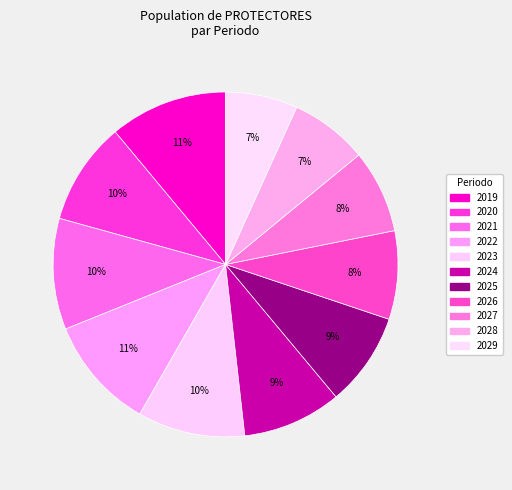

How much of the chart is everything except 2028?

92.7%